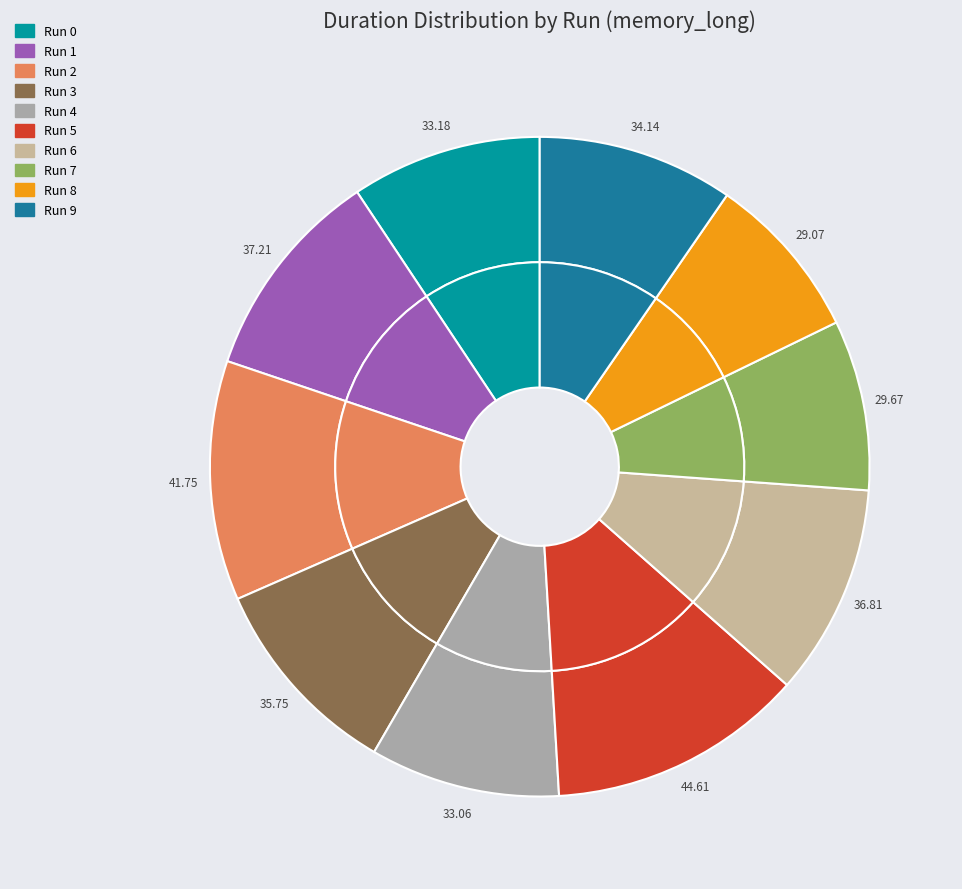

Is it true that Run 3 is 10% of the pie?

True